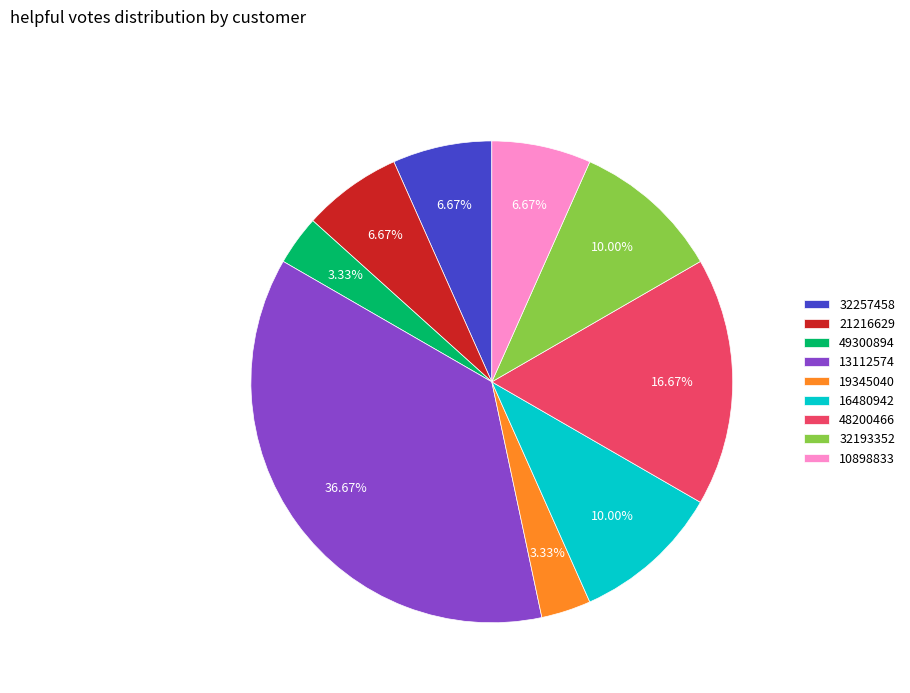

How many slices are in this pie chart?

9